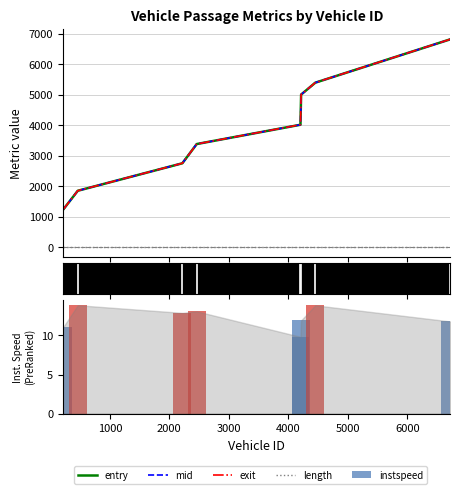

Between 3000 and 6000, which series saw the biggest shift?

entry